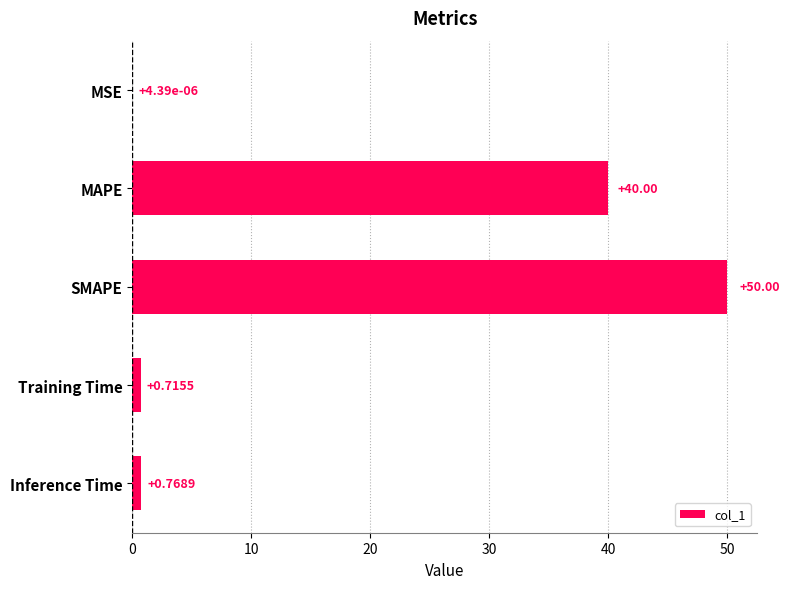

Which label corresponds to the largest value in the chart?

SMAPE